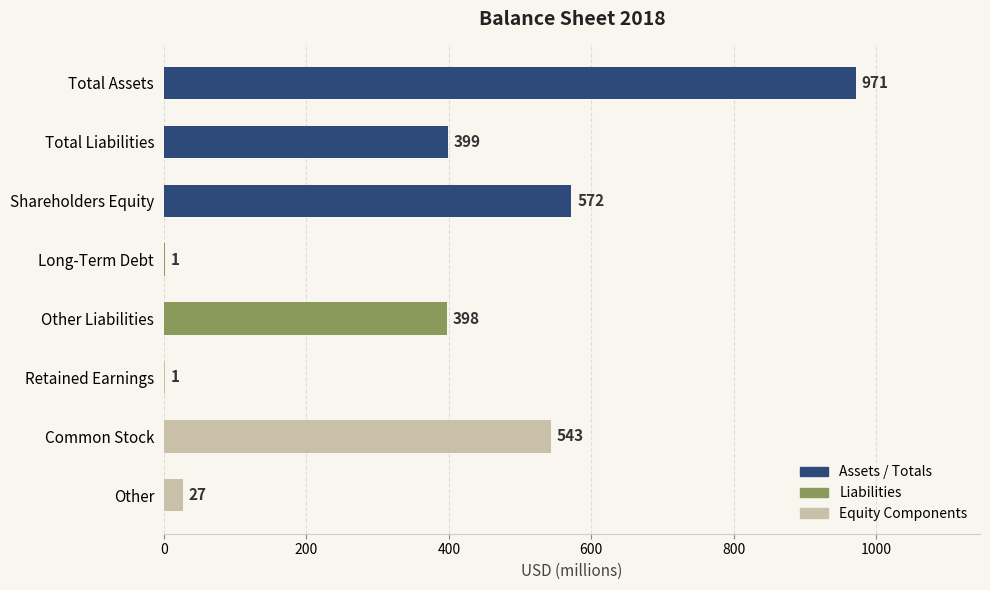

Reading top to bottom, list all the values displayed in this chart.

Total Assets=971	Total Liabilities=399	Shareholders Equity=572	Long-Term Debt=1	Other Liabilities=398	Retained Earnings=1	Common Stock=543	Other=27